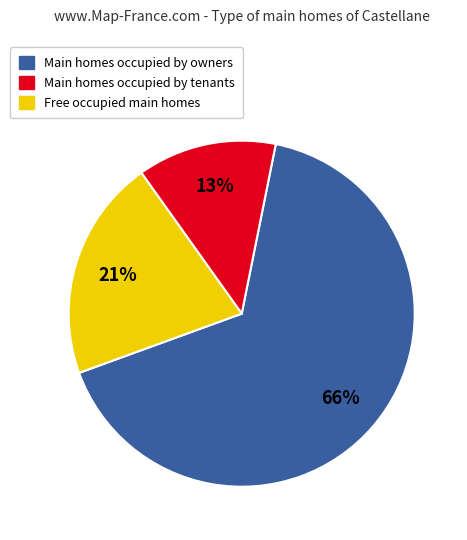

Is there a majority slice in this chart?

Yes